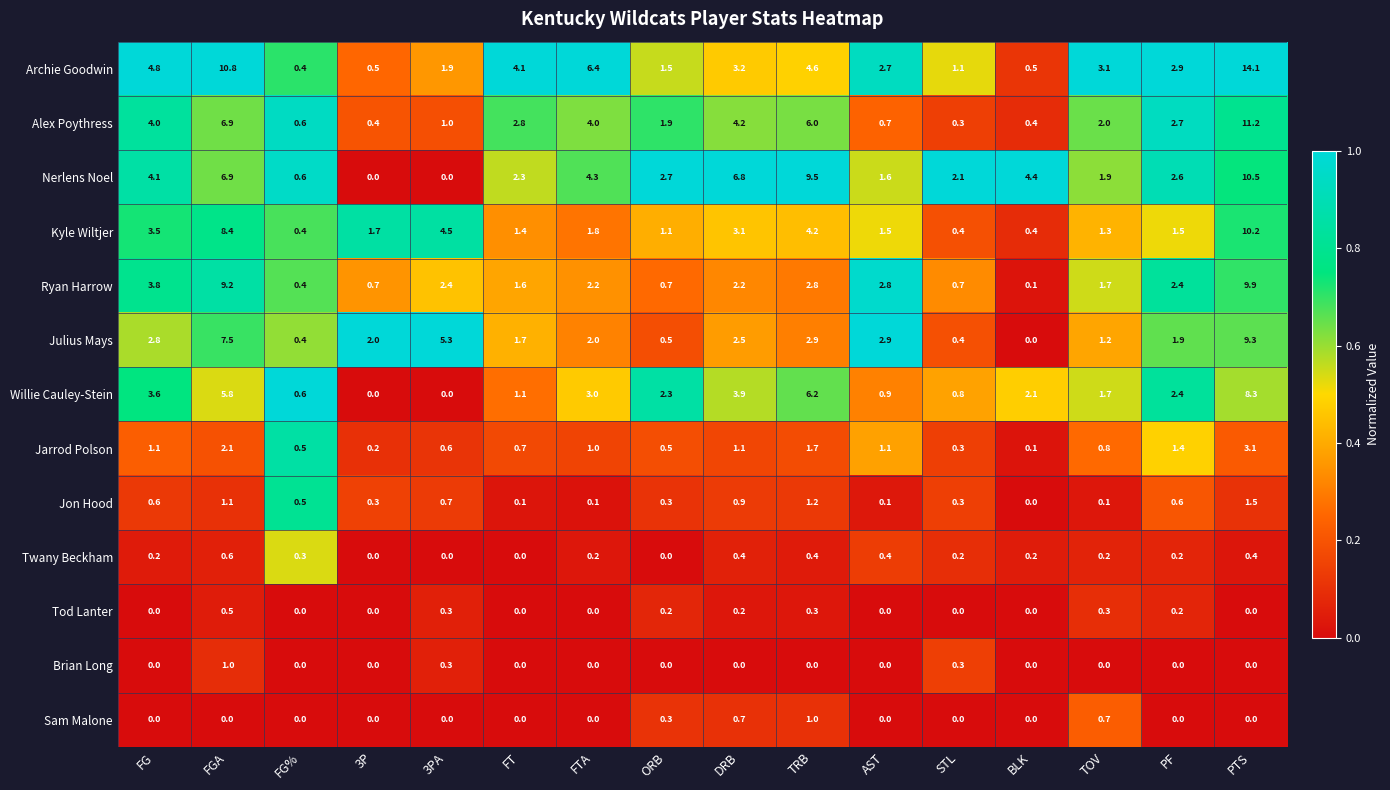

Which series has the largest total across all categories?

Archie Goodwin